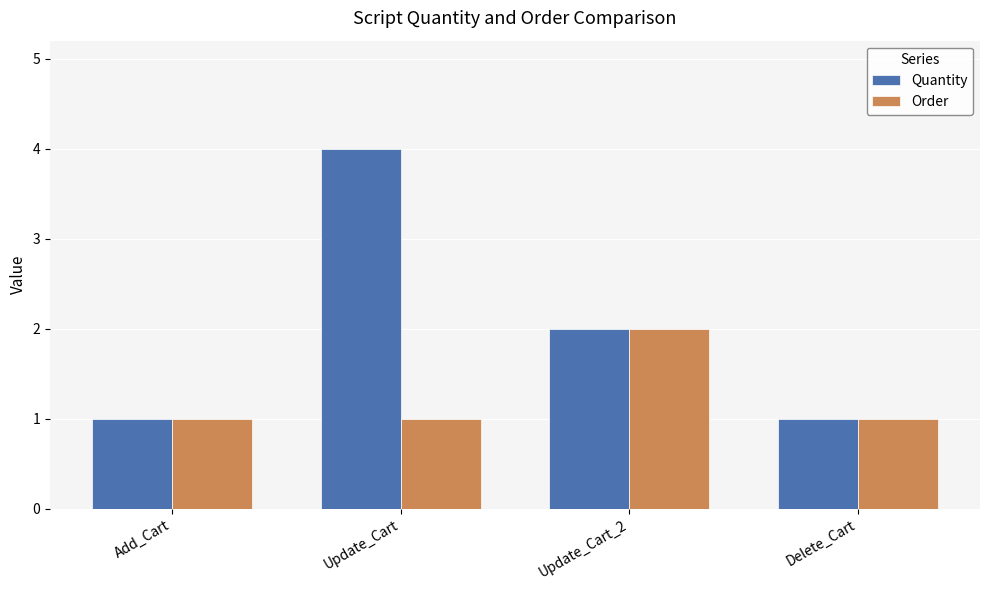

Reading right to left, list all the values displayed in this chart.

Quantity: Delete_Cart=1	Update_Cart_2=2	Update_Cart=4	Add_Cart=1
Order: Delete_Cart=1	Update_Cart_2=2	Update_Cart=1	Add_Cart=1